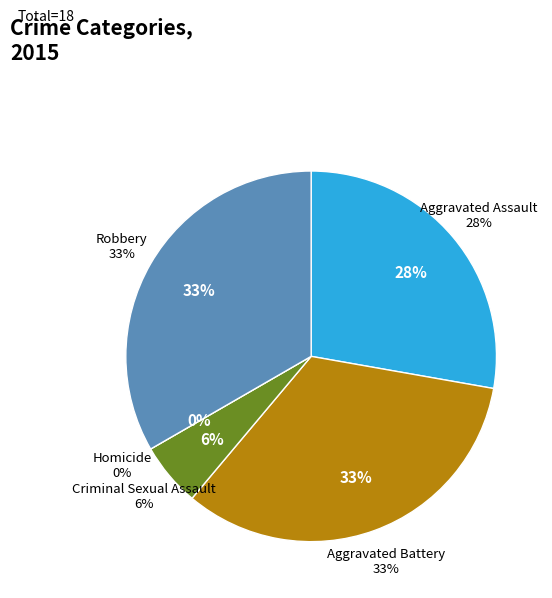

Which slice is the smallest?

Homicide